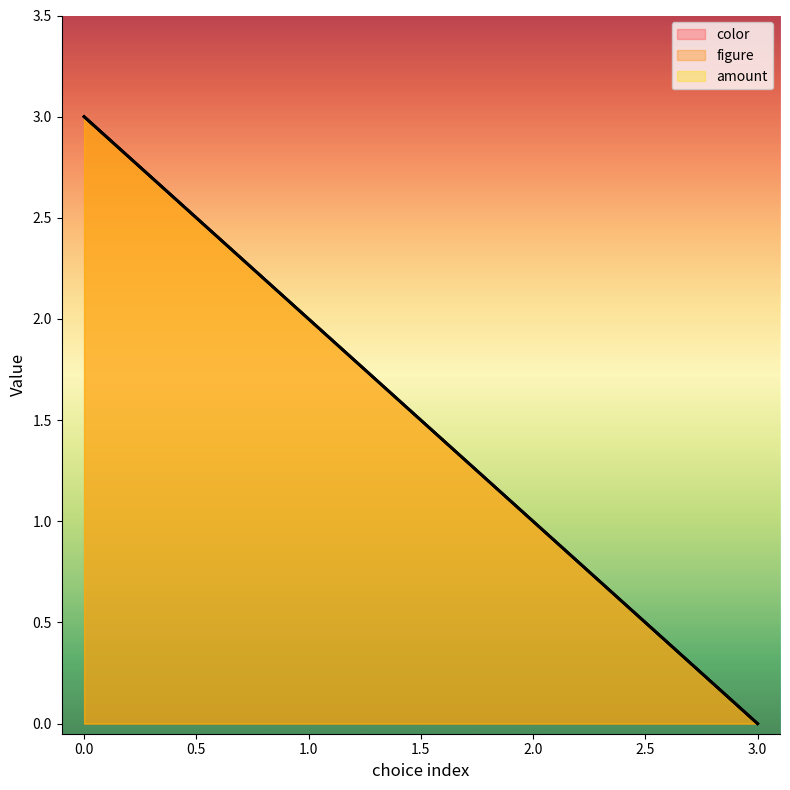

At 2, list the series in order from largest to smallest.

color, figure, amount